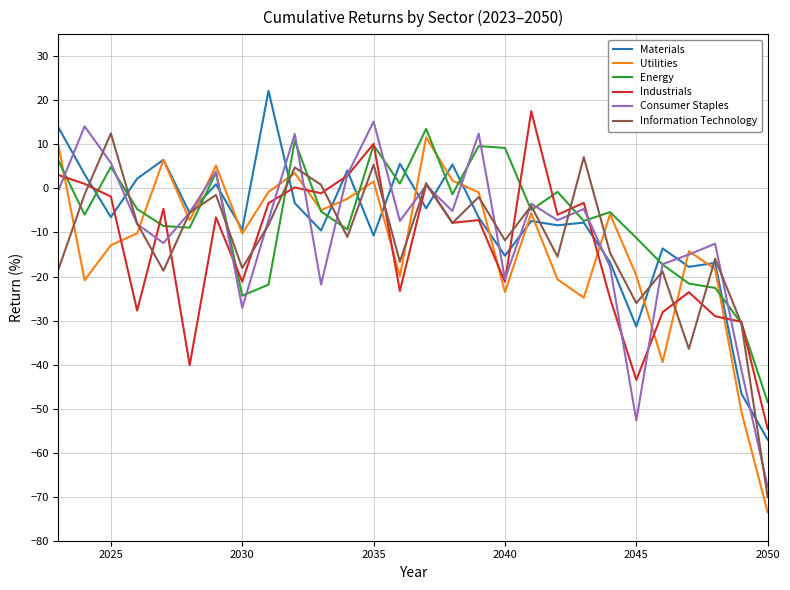

What is the maximum value shown in the chart?

22.2